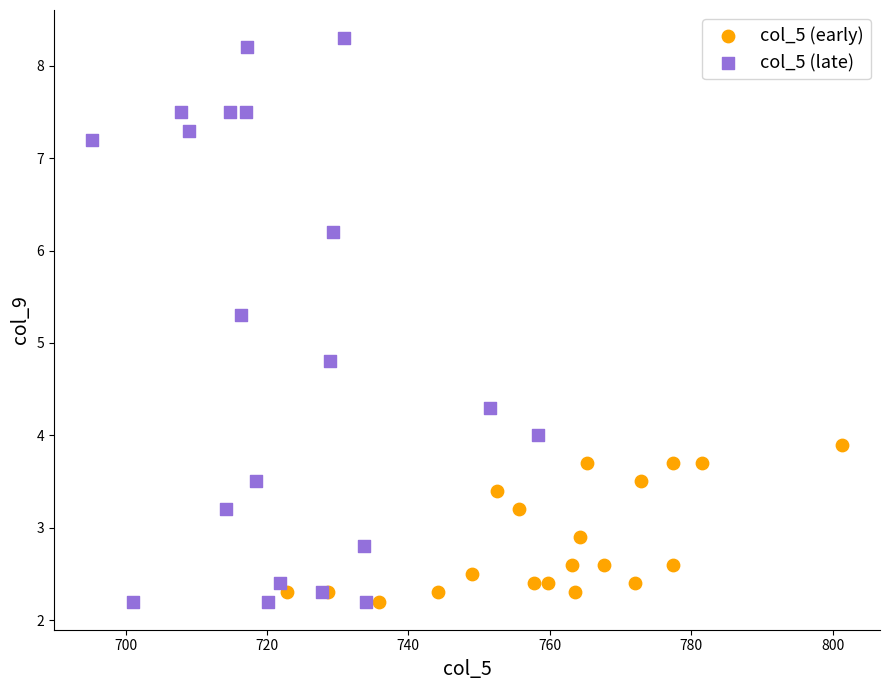

Which series has the widest spread of Y values?

col_5 (late)